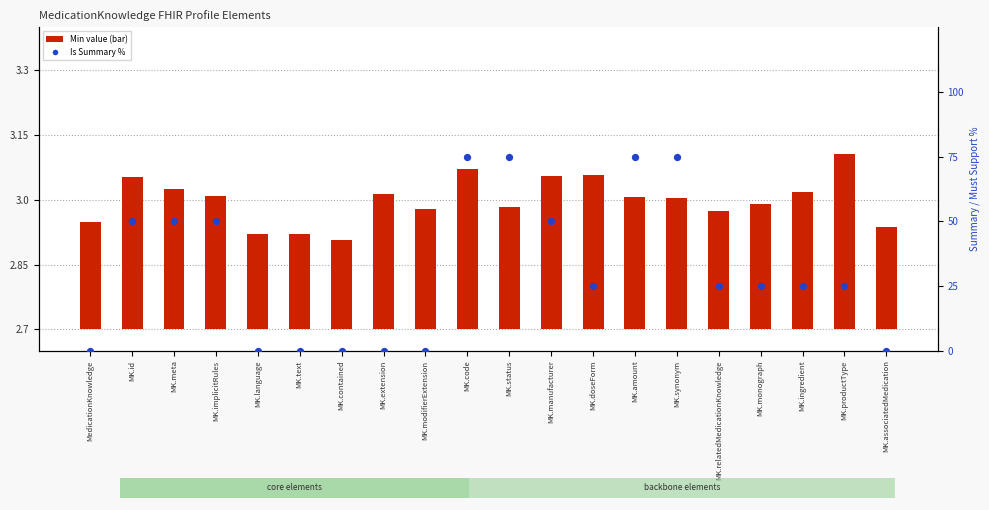

Which series contains the highest Y value?

Is Summary %